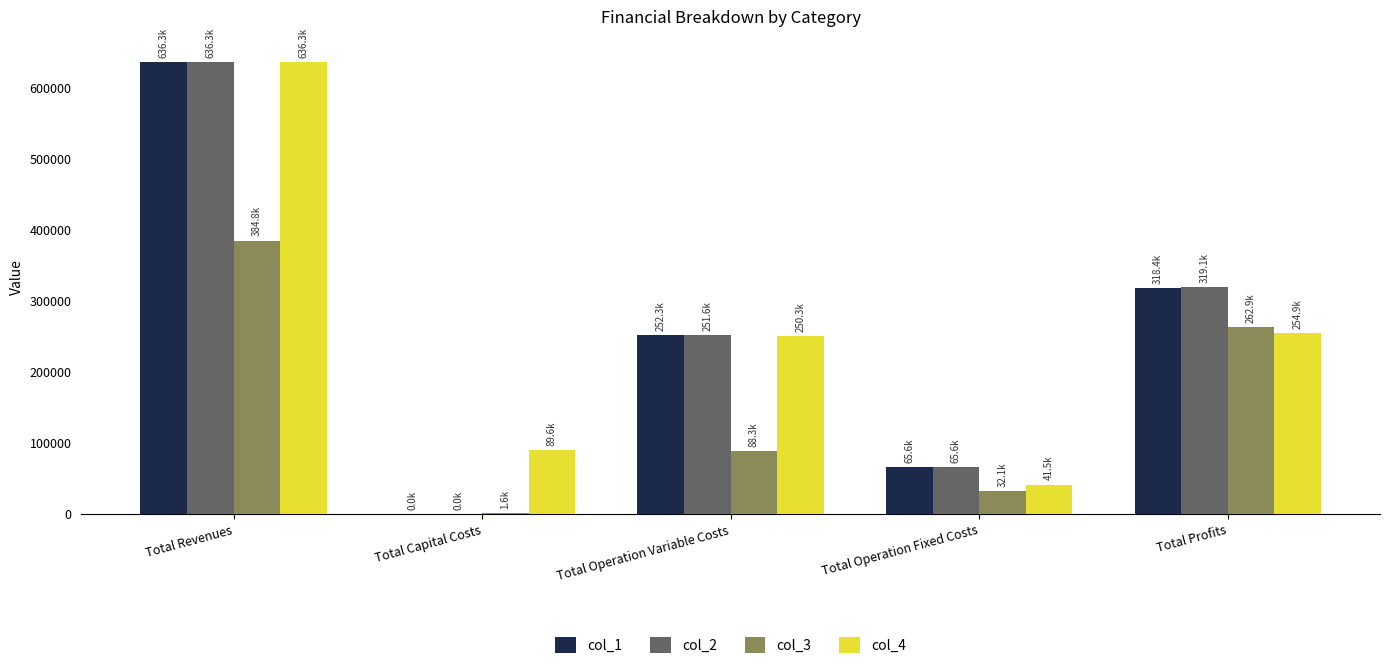

What is the average value of the col_4 series?

254500.9